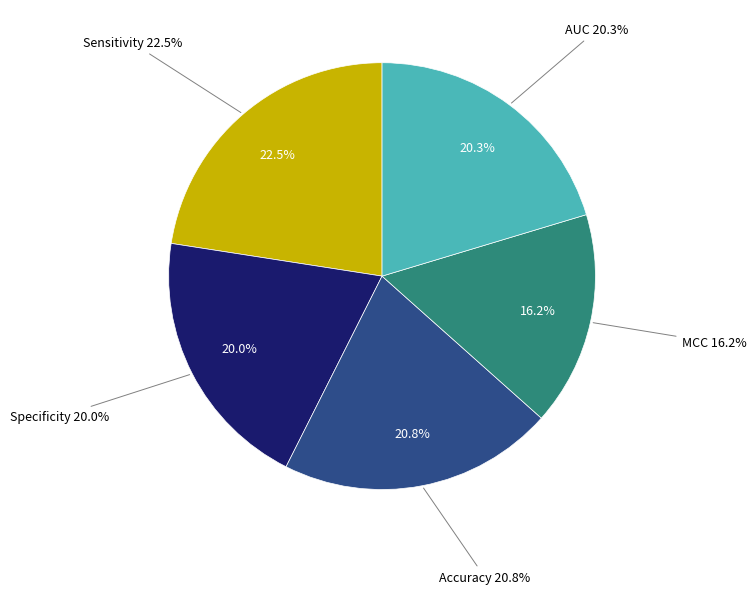

Rank the categories by value from highest to lowest.

Sensitivity, Accuracy, AUC, Specificity, MCC